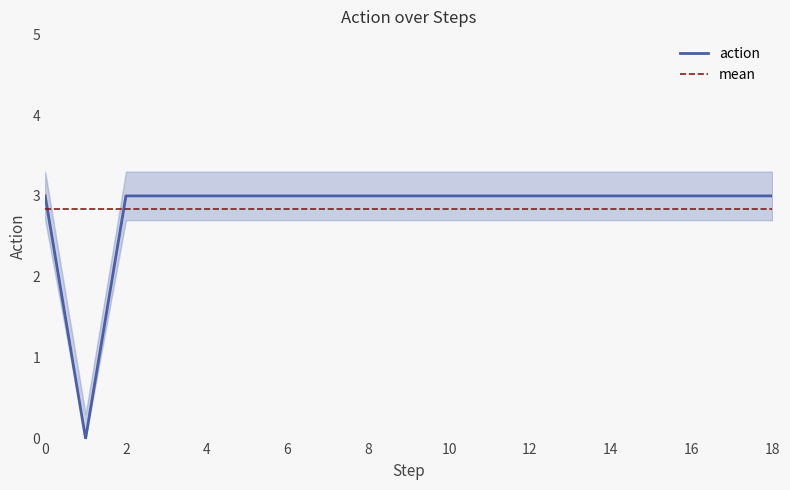

Count the values in the range 3 to 4.

18